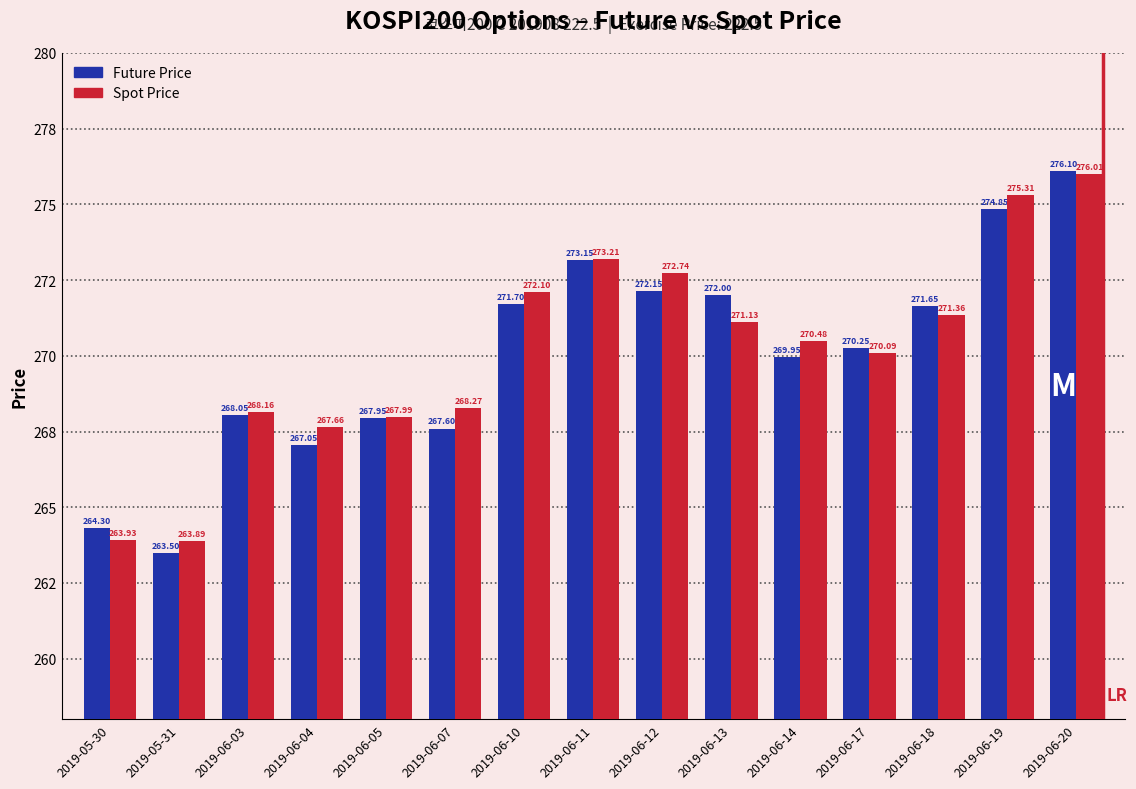

Is the value of Spot Price at 2019-06-07 greater than the value of Future Price at 2019-06-19?

No